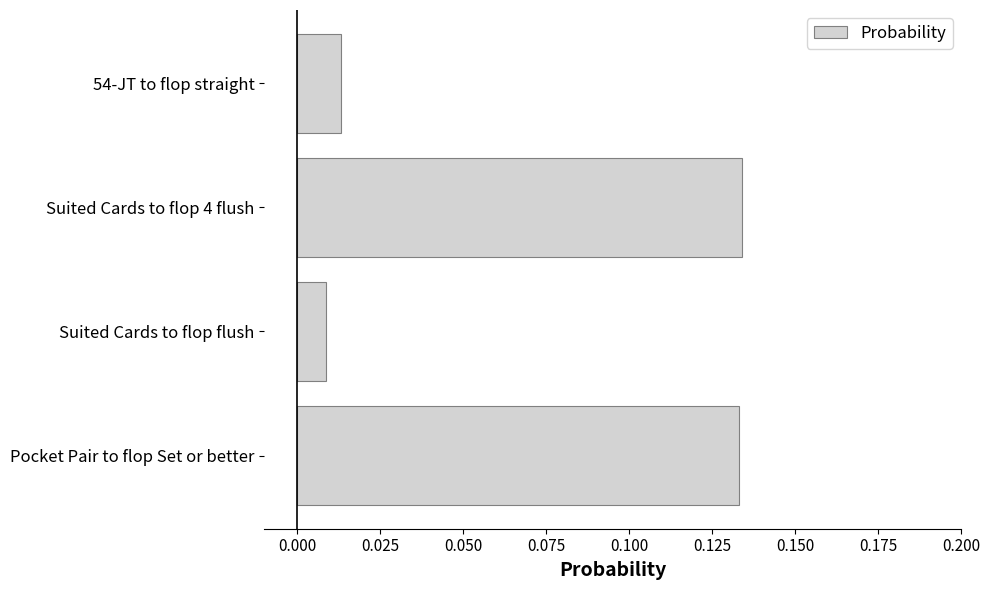

Between Suited Cards to flop 4 flush and 54-JT to flop straight, which is larger?

Suited Cards to flop 4 flush